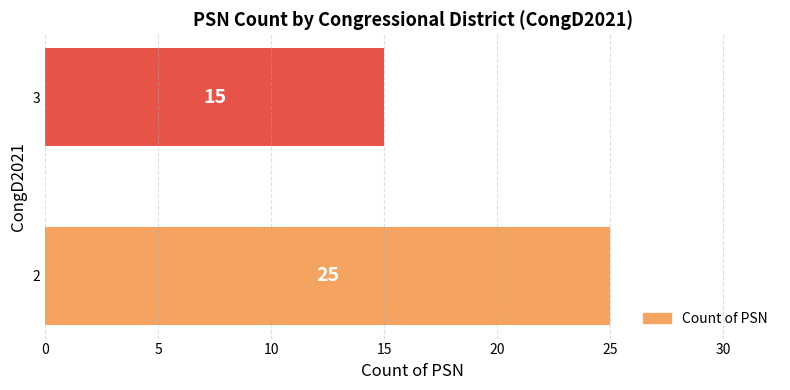

Reading top to bottom, transcribe all the data shown in this chart.

3=15	2=25